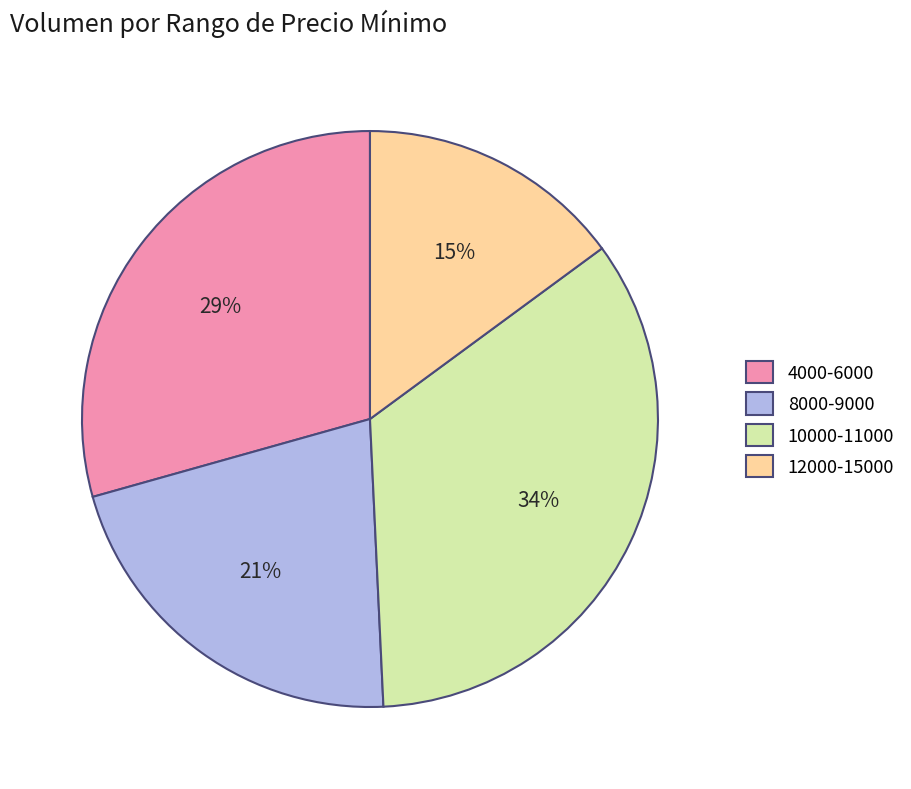

Is the sum of 12000-15000 and 4000-6000 greater than half?

No